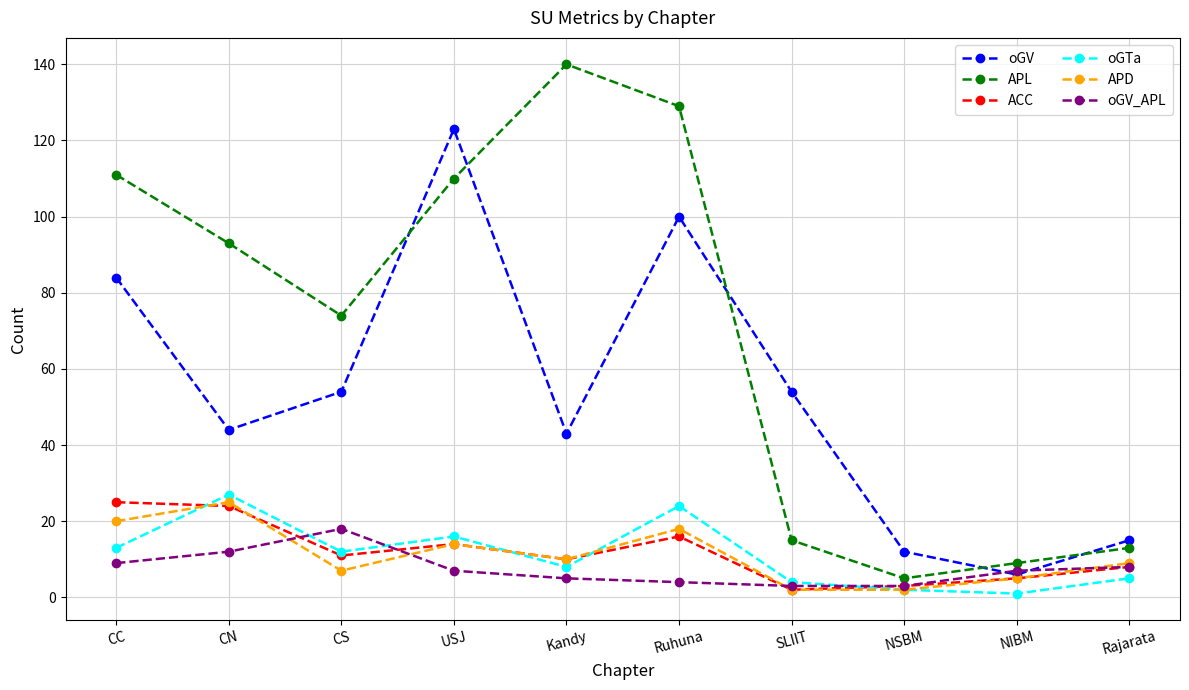

What is the lowest value of the APL series?

5